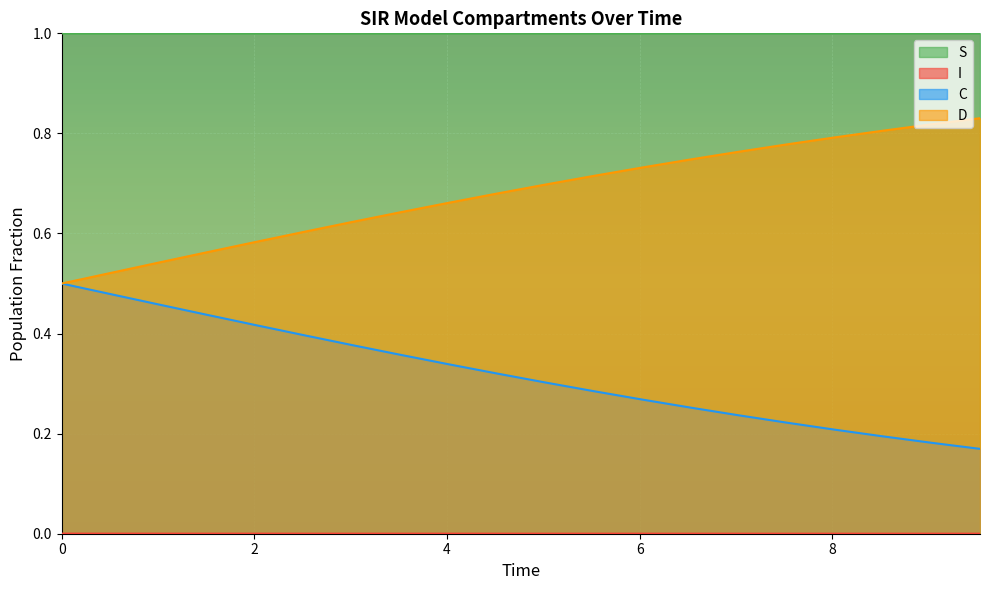

Between 1.0033444816053512 and 3.511705685618729, which series saw the biggest shift?

C